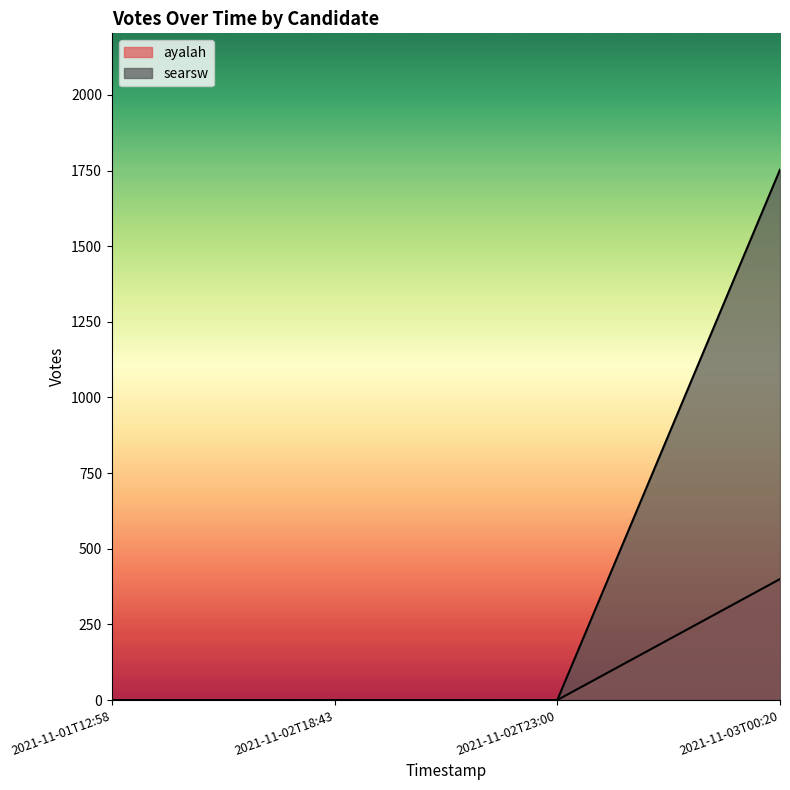

True or false: ayalah and searsw intersect in this chart.

False